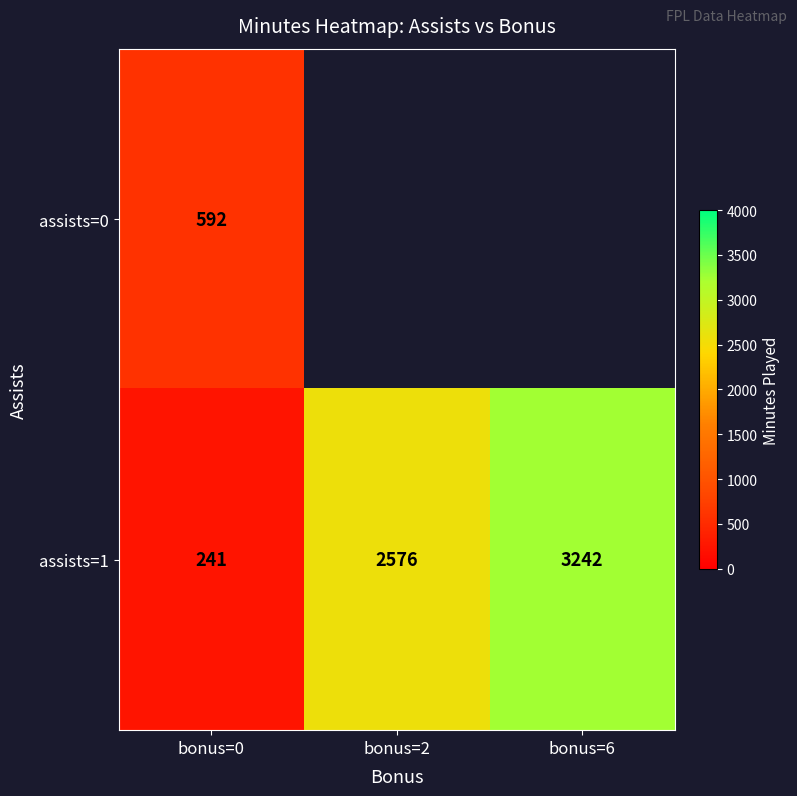

Which category has the highest value across all series?

bonus=6